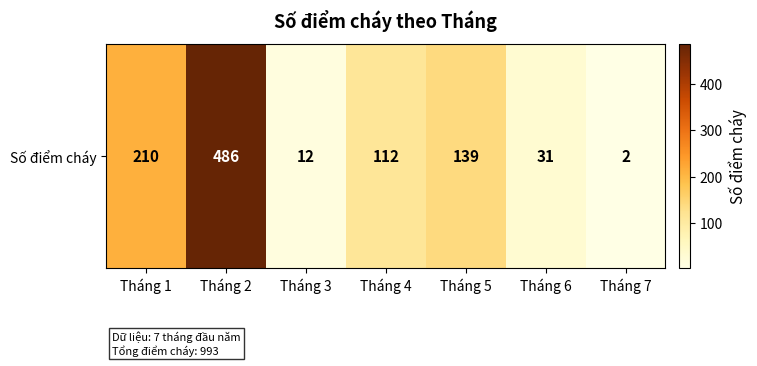

At which label does the data first exceed 112?

Tháng 1